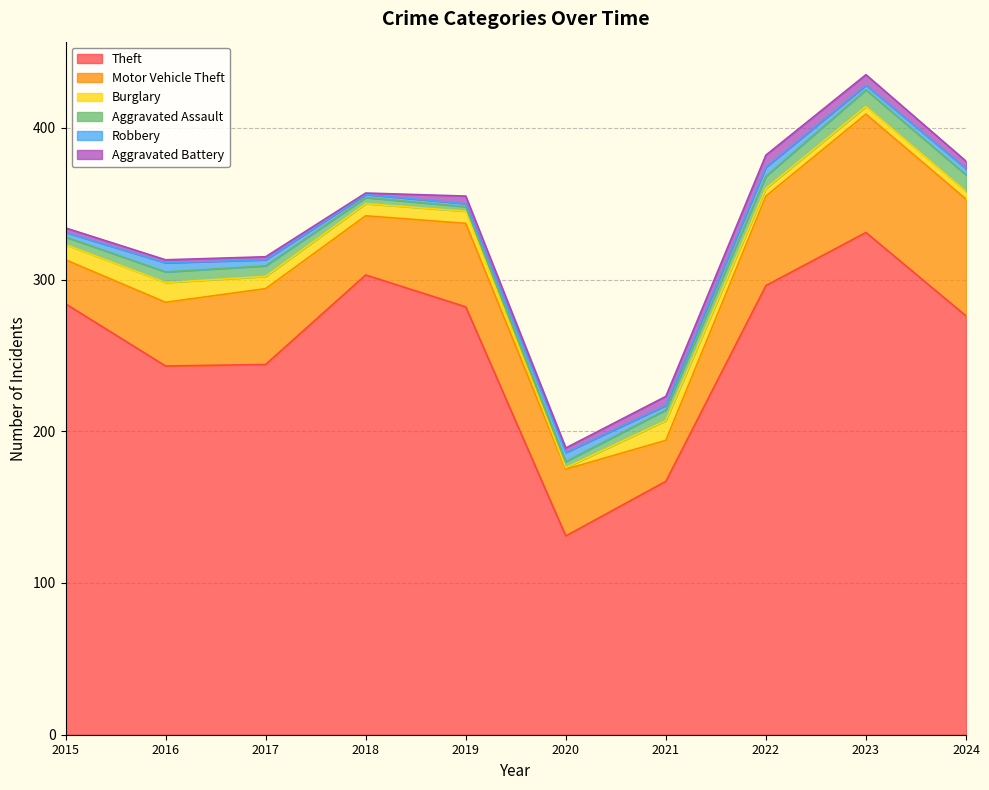

Does the chart have visible grid lines?

Yes